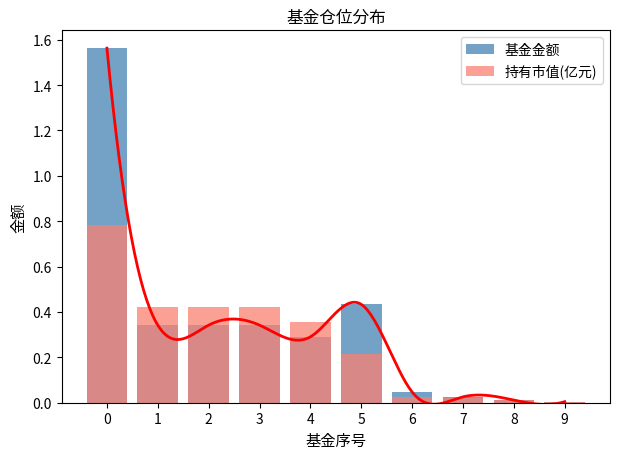

The value of 基金金额 at 1 is 0.6. True or false?

False